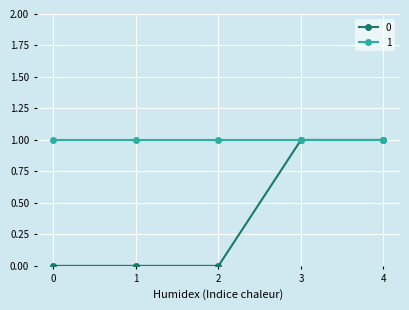

True or false: 1 has more than 2 points higher than both neighbors.

False